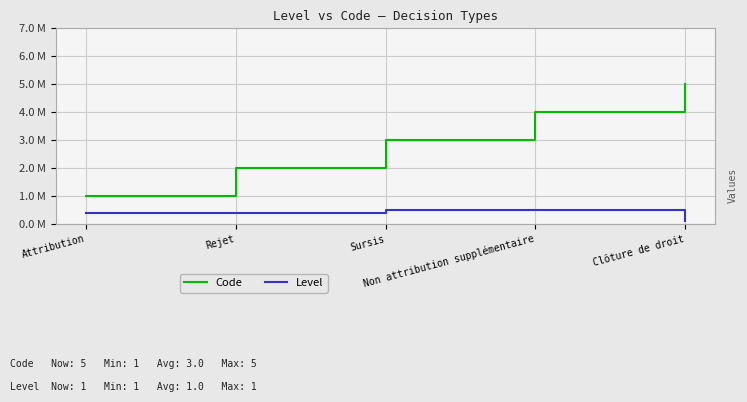

Reading right to left, extract all data points from this chart.

Code: Clôture de droit=5.0	Non attribution supplémentaire=4.0	Sursis=3.0	Rejet=2.0	Attribution=1.0
Level: Clôture de droit=0.1	Non attribution supplémentaire=0.5	Sursis=0.5	Rejet=0.4	Attribution=0.4